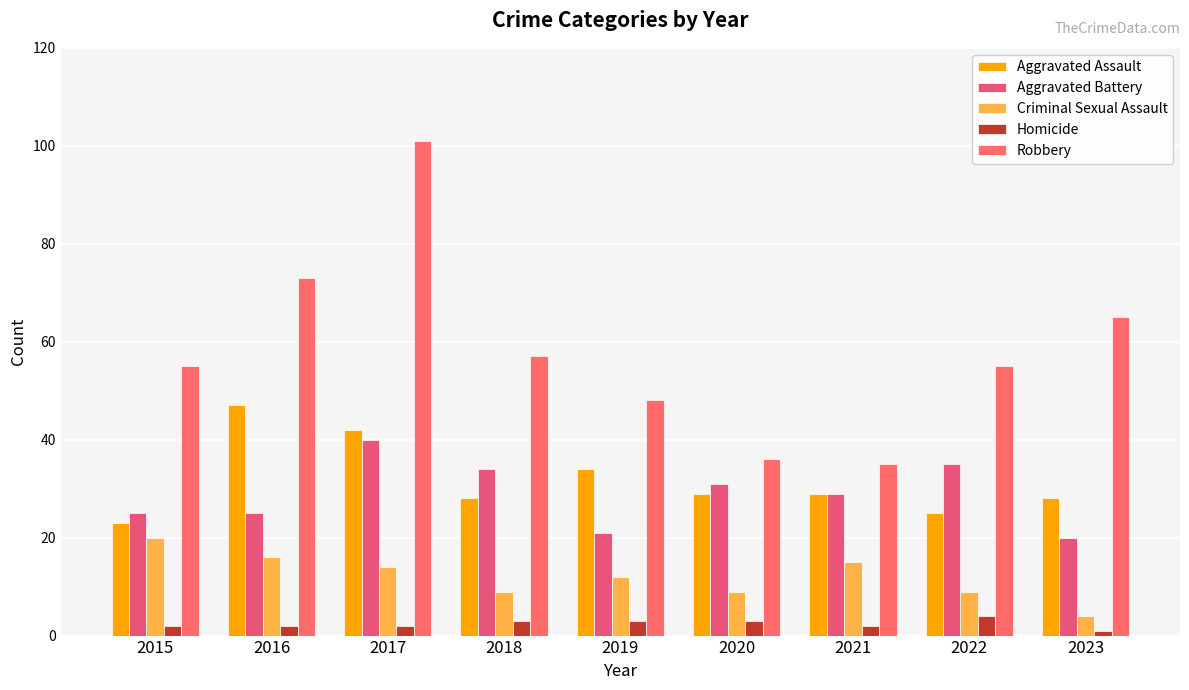

Is the value of Criminal Sexual Assault at 2016 greater than the value of Aggravated Battery at 2020?

No